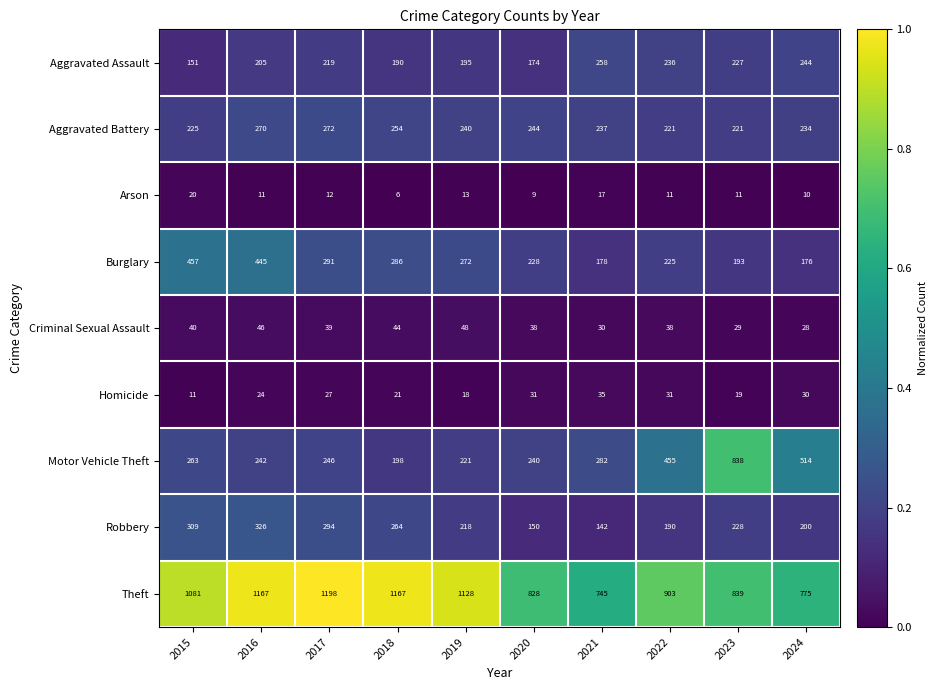

Which series has the largest range (max minus min)?

Motor Vehicle Theft